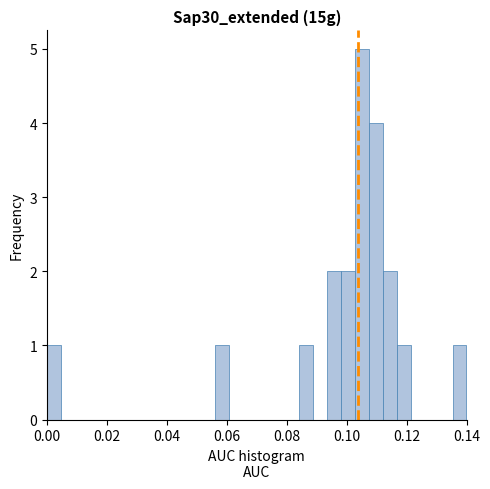

Read against the x-axis, roughly where is the centre of the tallest bar?

0.106